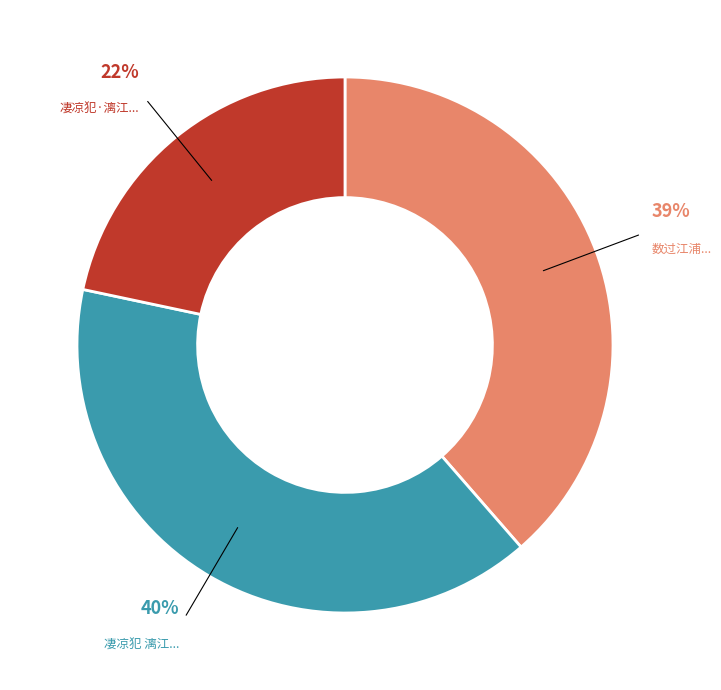

Is there any slice that represents more than half of the pie?

No